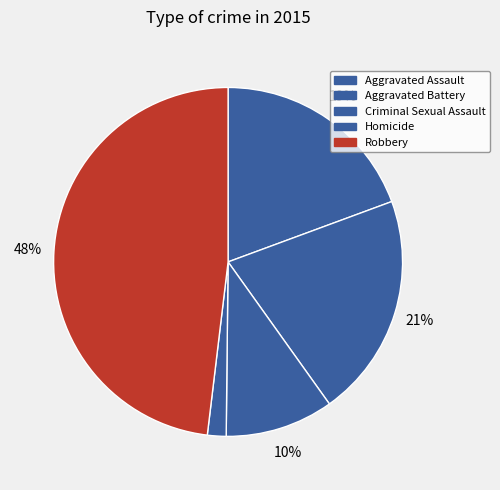

Is it true that Homicide is 2% of the pie?

True